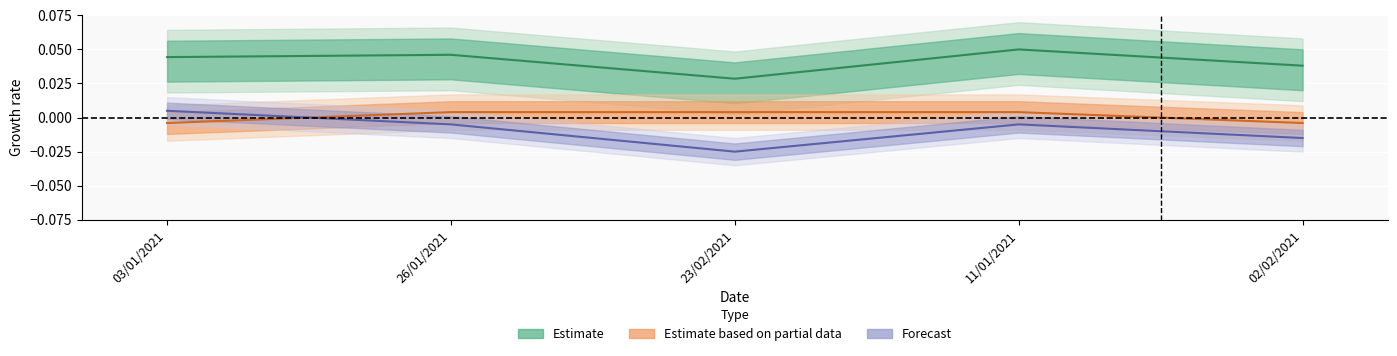

Between 26/01/2021 and 11/01/2021, which is larger?

11/01/2021